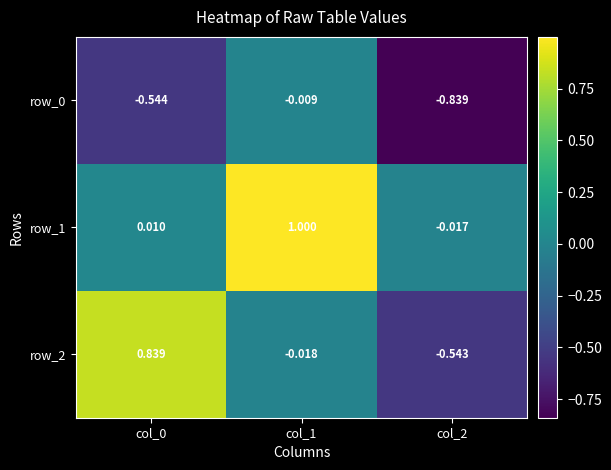

Is the value of row_0 at col_0 greater than the value of row_2 at col_1?

No